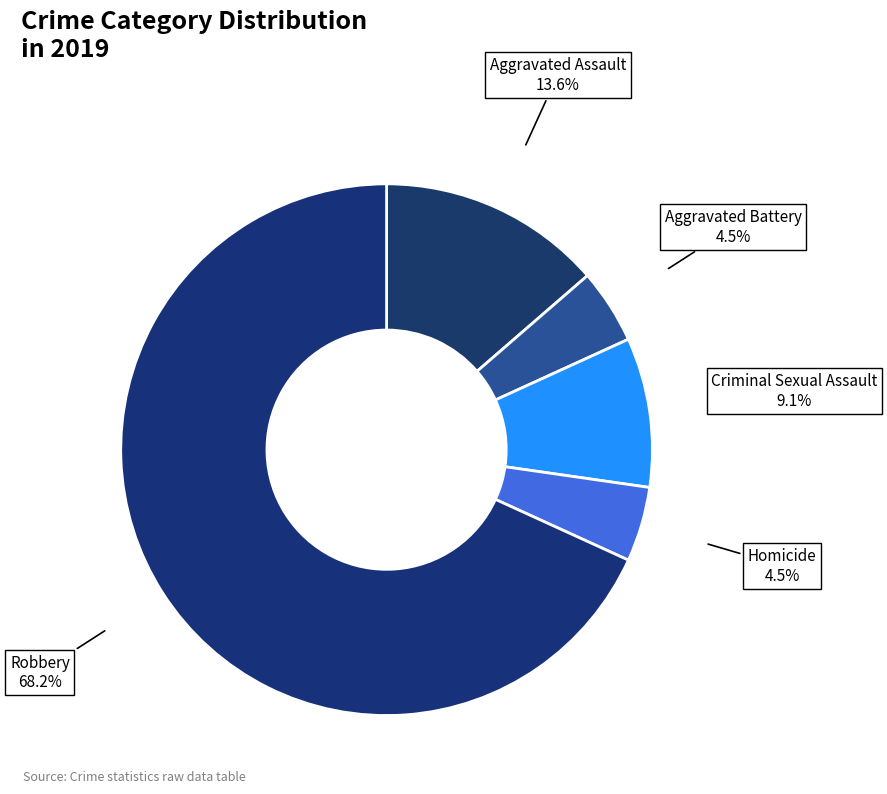

To the nearest percent, what percentage of the pie is Criminal Sexual Assault?

9%